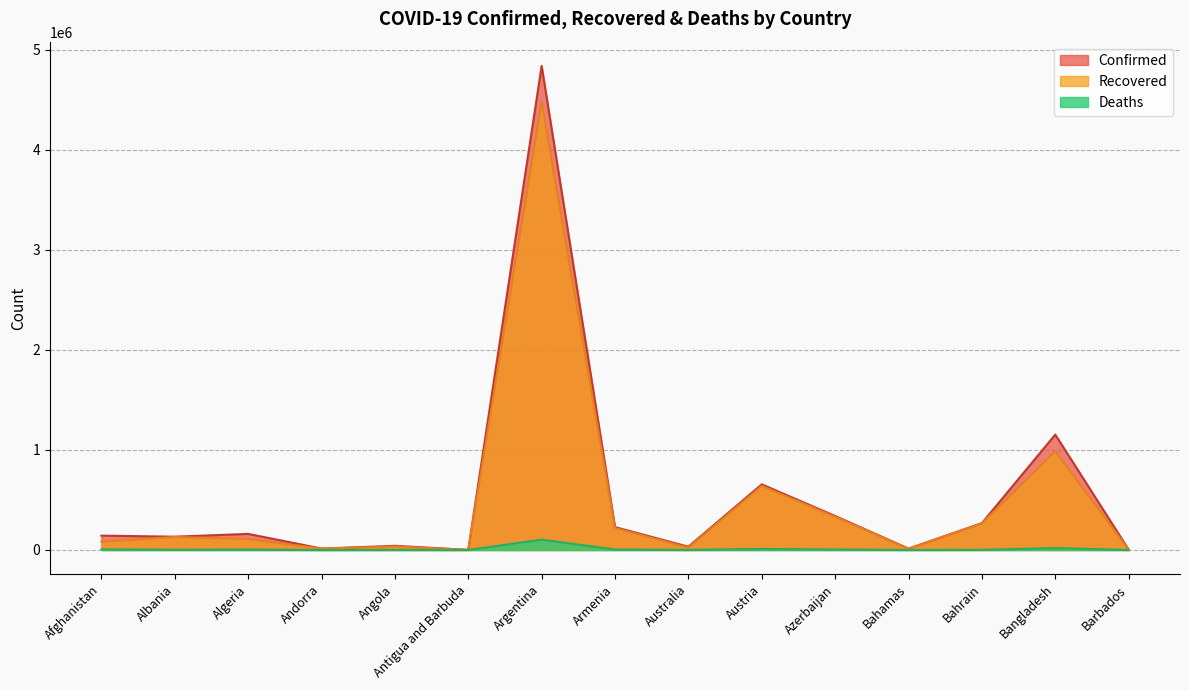

Does the chart have visible grid lines?

Yes